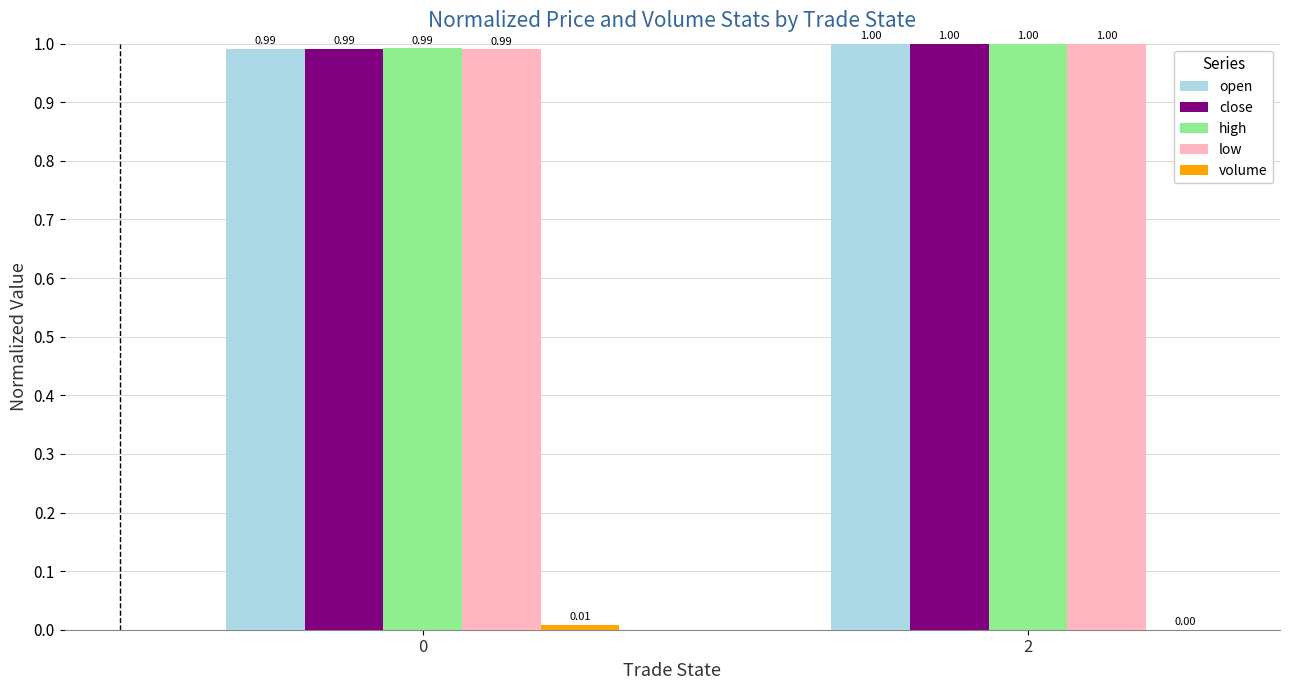

True or false: open has a value of 1.0 at 2.

True